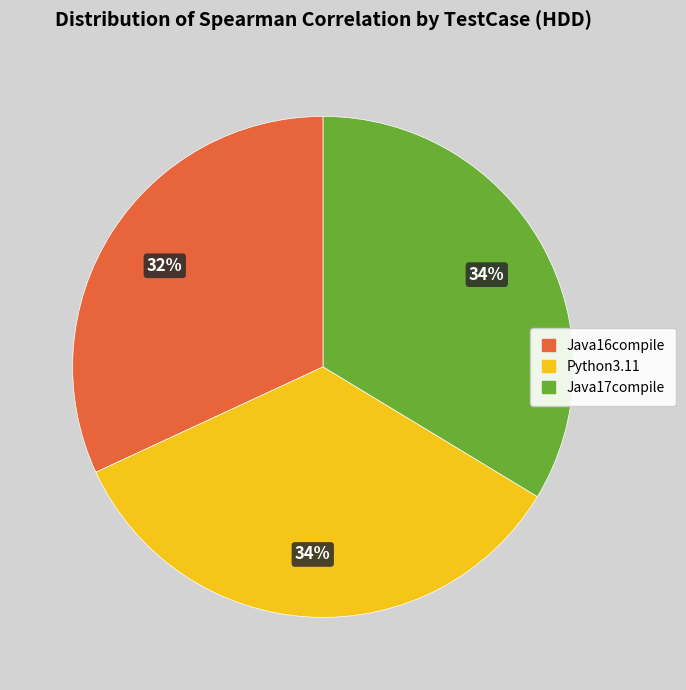

Which slice is the smallest?

Java16compile